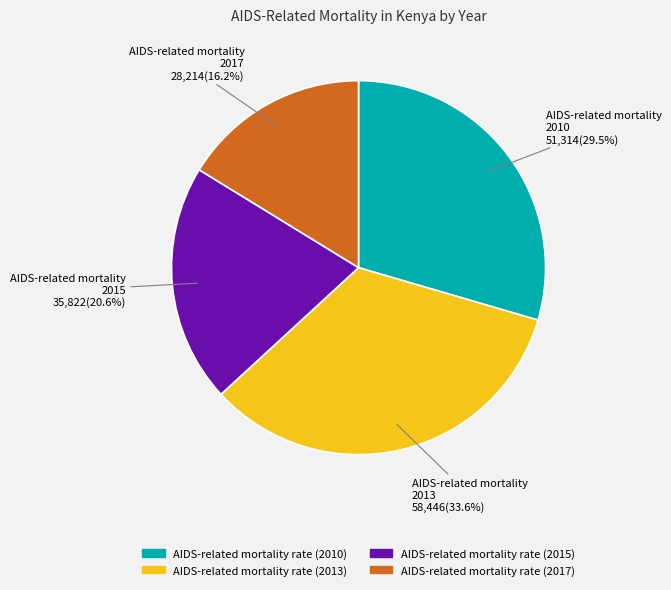

To the nearest percent, what is the average slice percentage?

25%